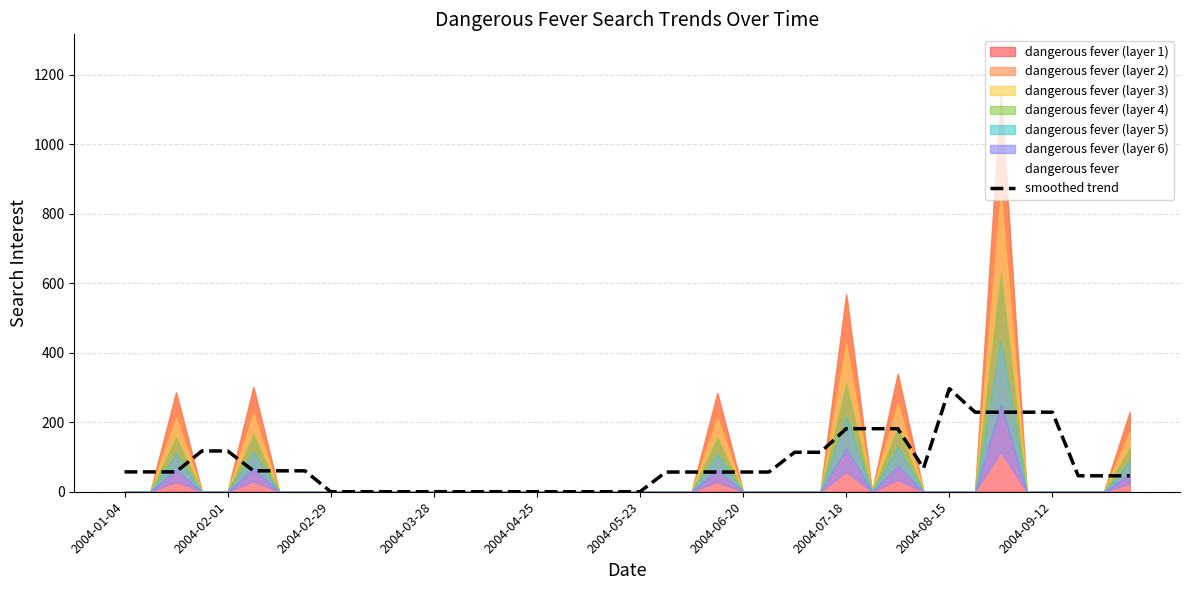

The chart shows a value of 108.4 at 10. True or false?

False